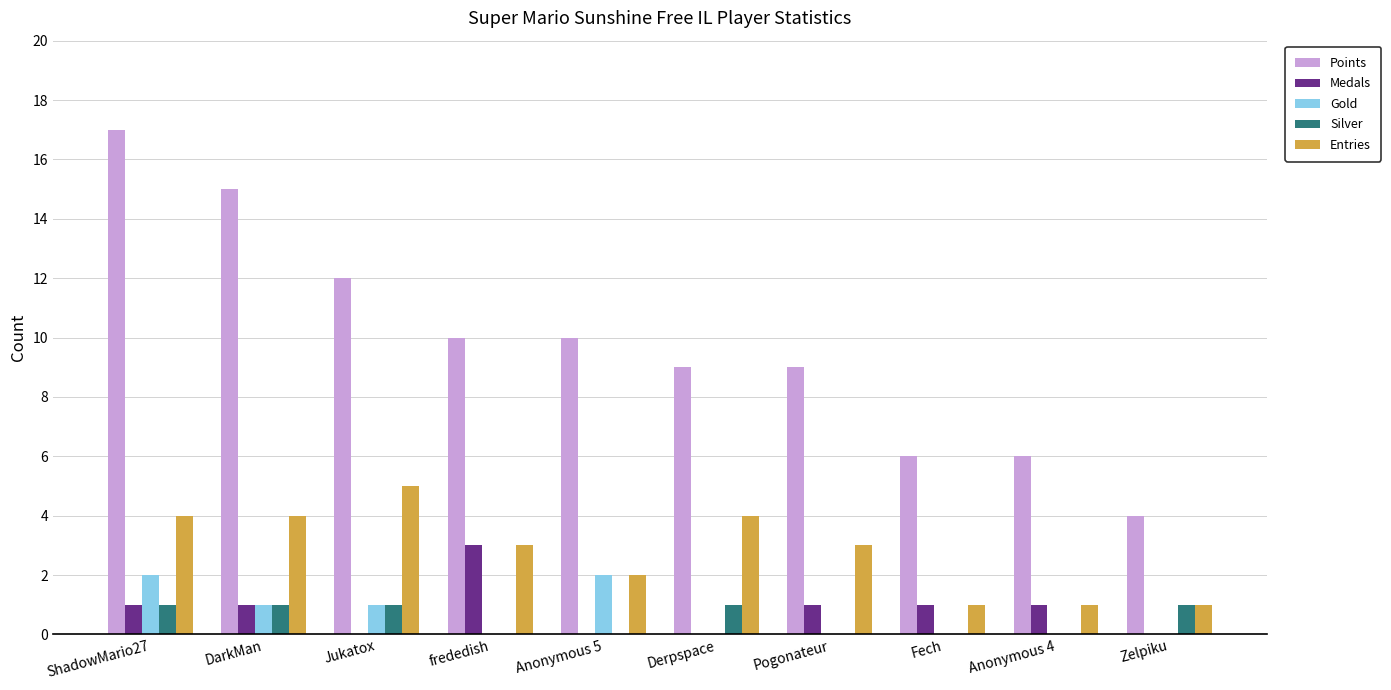

What is the sum of all Gold values?

6